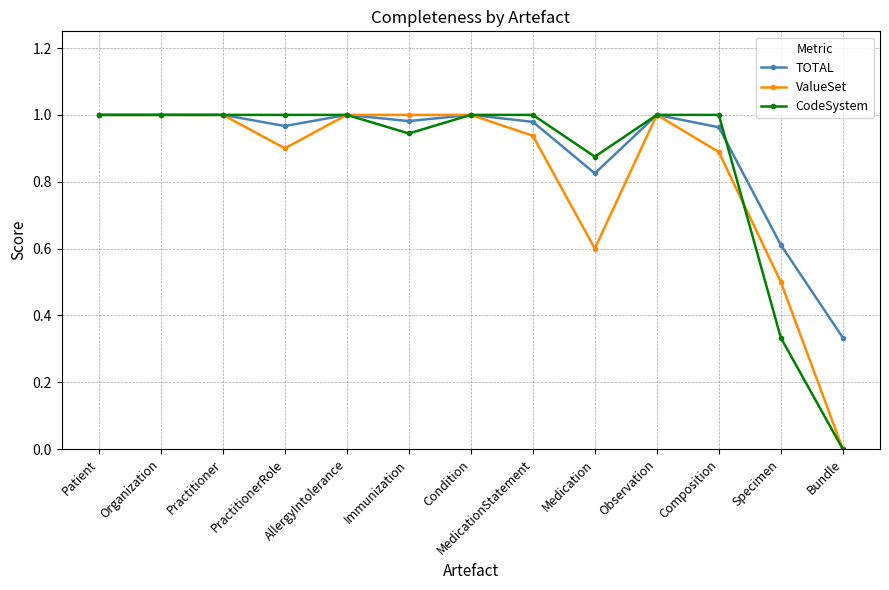

Between PractitionerRole and Observation, which series saw the biggest shift?

ValueSet